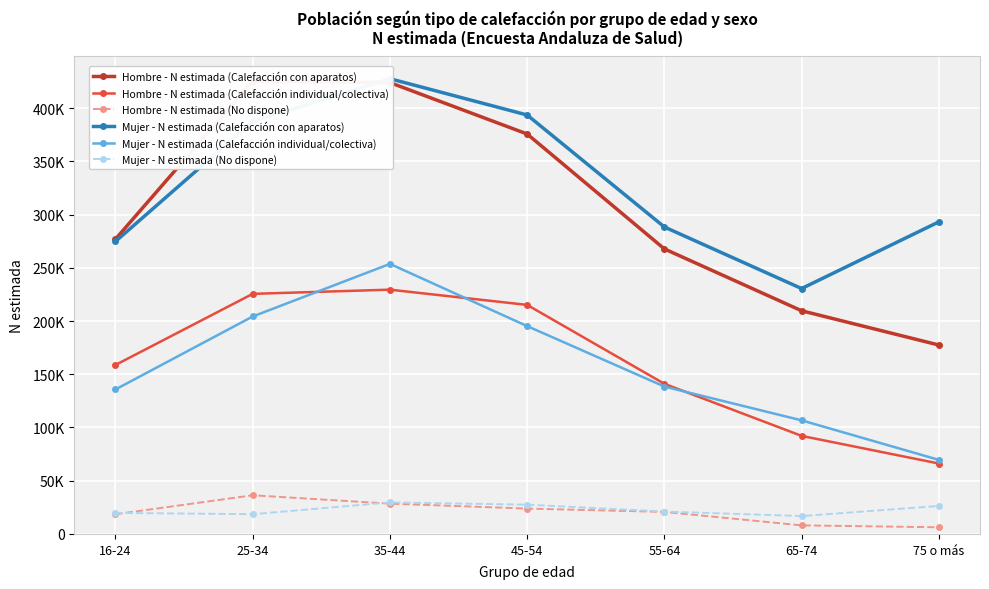

What is the label of the 7th point from the left?

75 o más